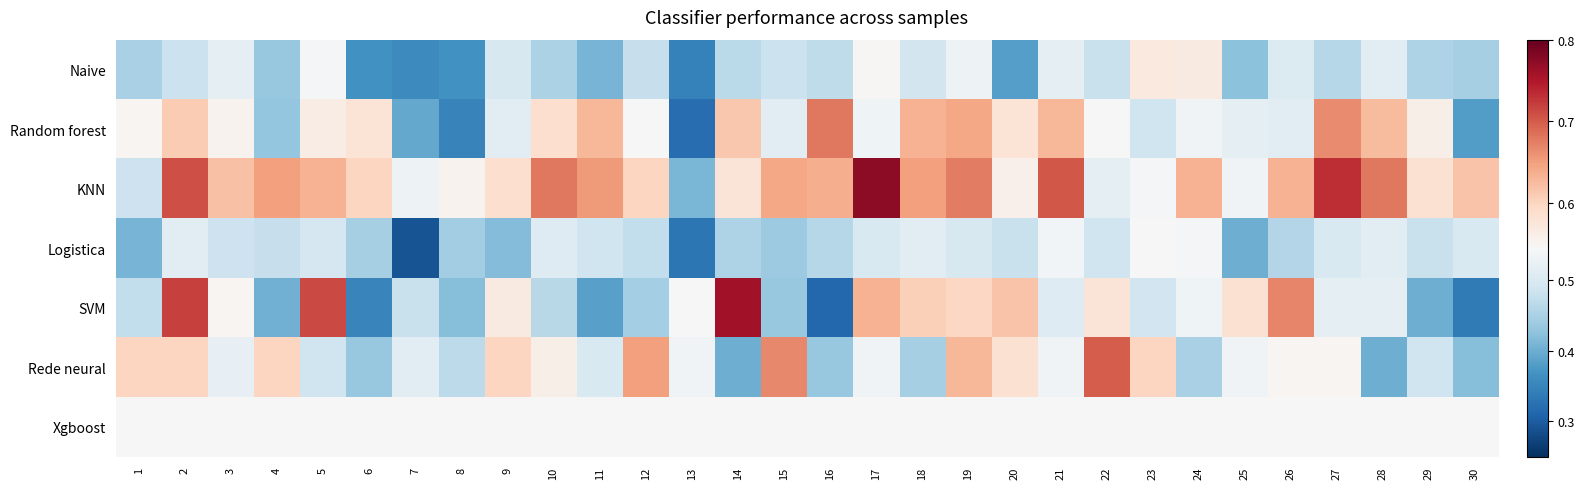

How many series are shown in this chart?

7